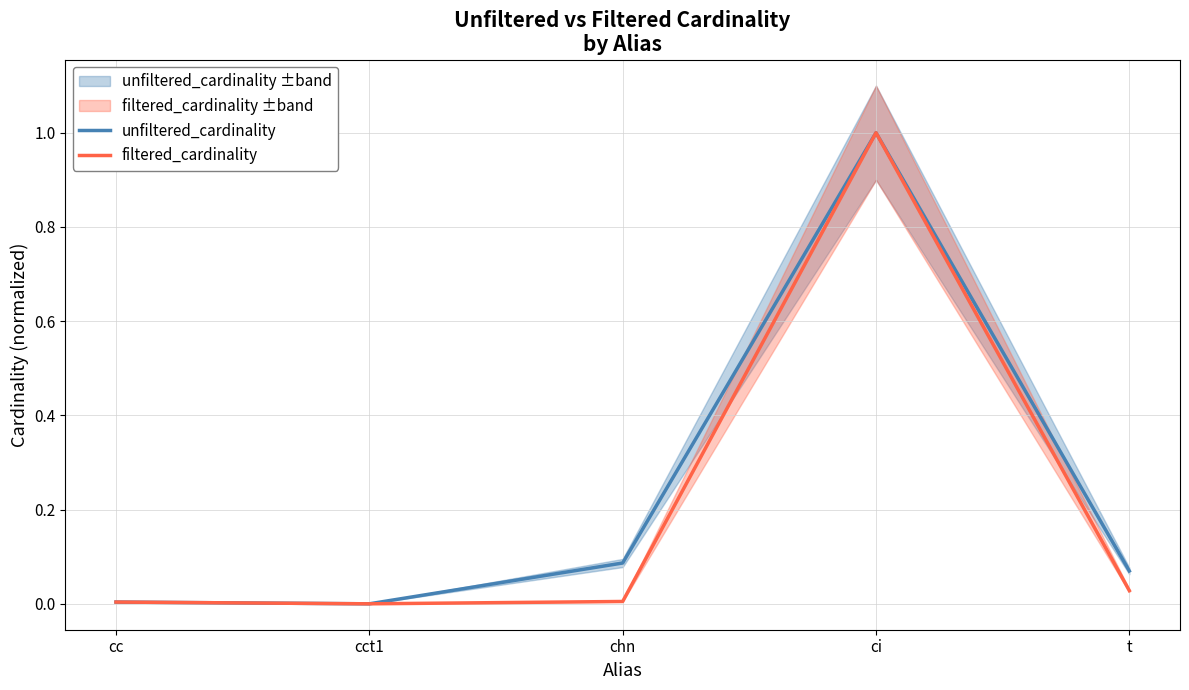

How many interior local peaks does the filtered_cardinality series have?

1